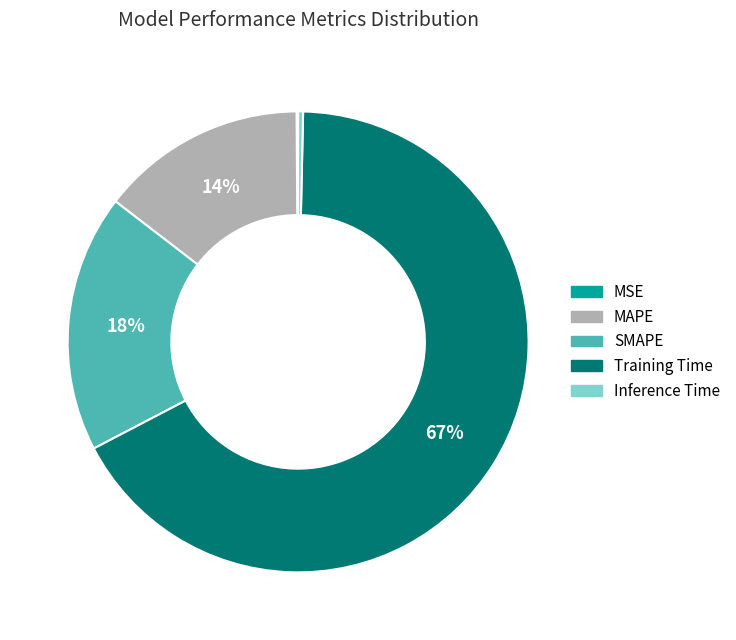

To the nearest percent, what is the average slice percentage?

20%